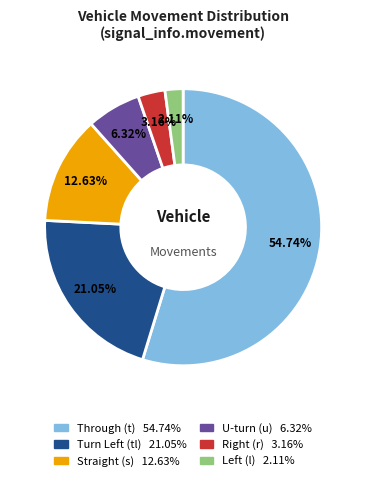

How many segments does this pie chart have?

6